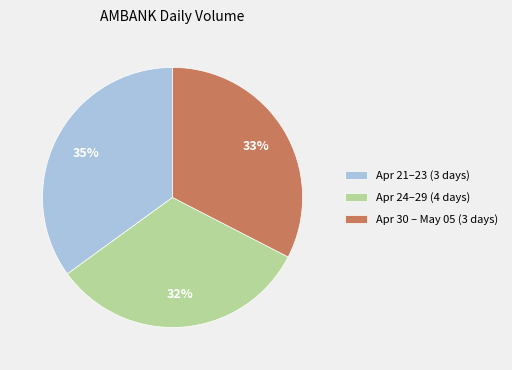

What is the largest slice in the pie chart?

Apr 21–23 (3 days)